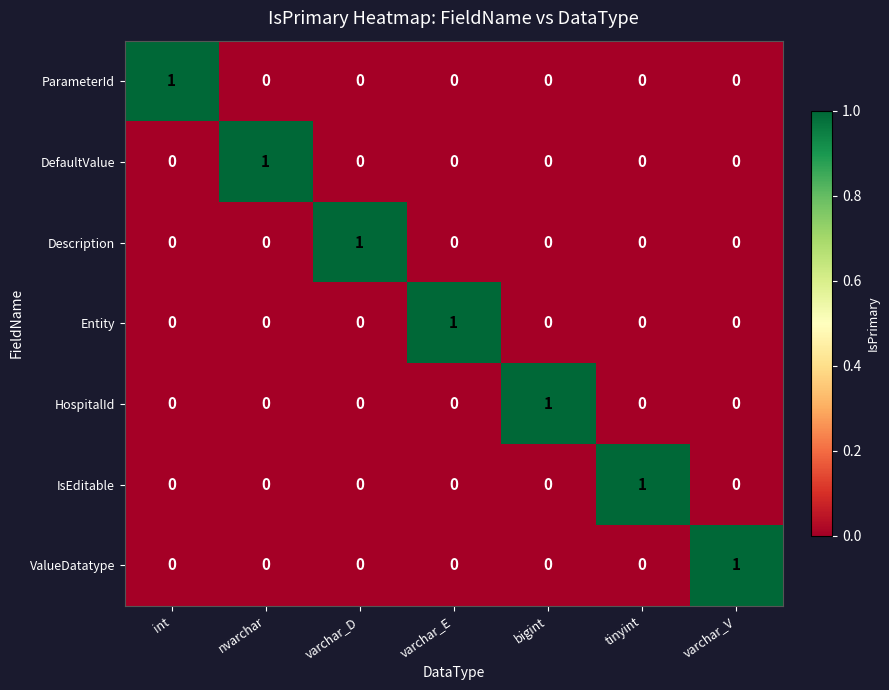

The value of ValueDatatype at bigint is 0. True or false?

True